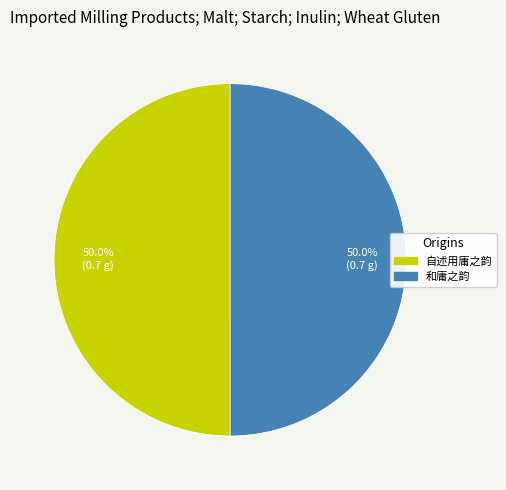

What percentage is NOT represented by 和庸之韵?

50.0%